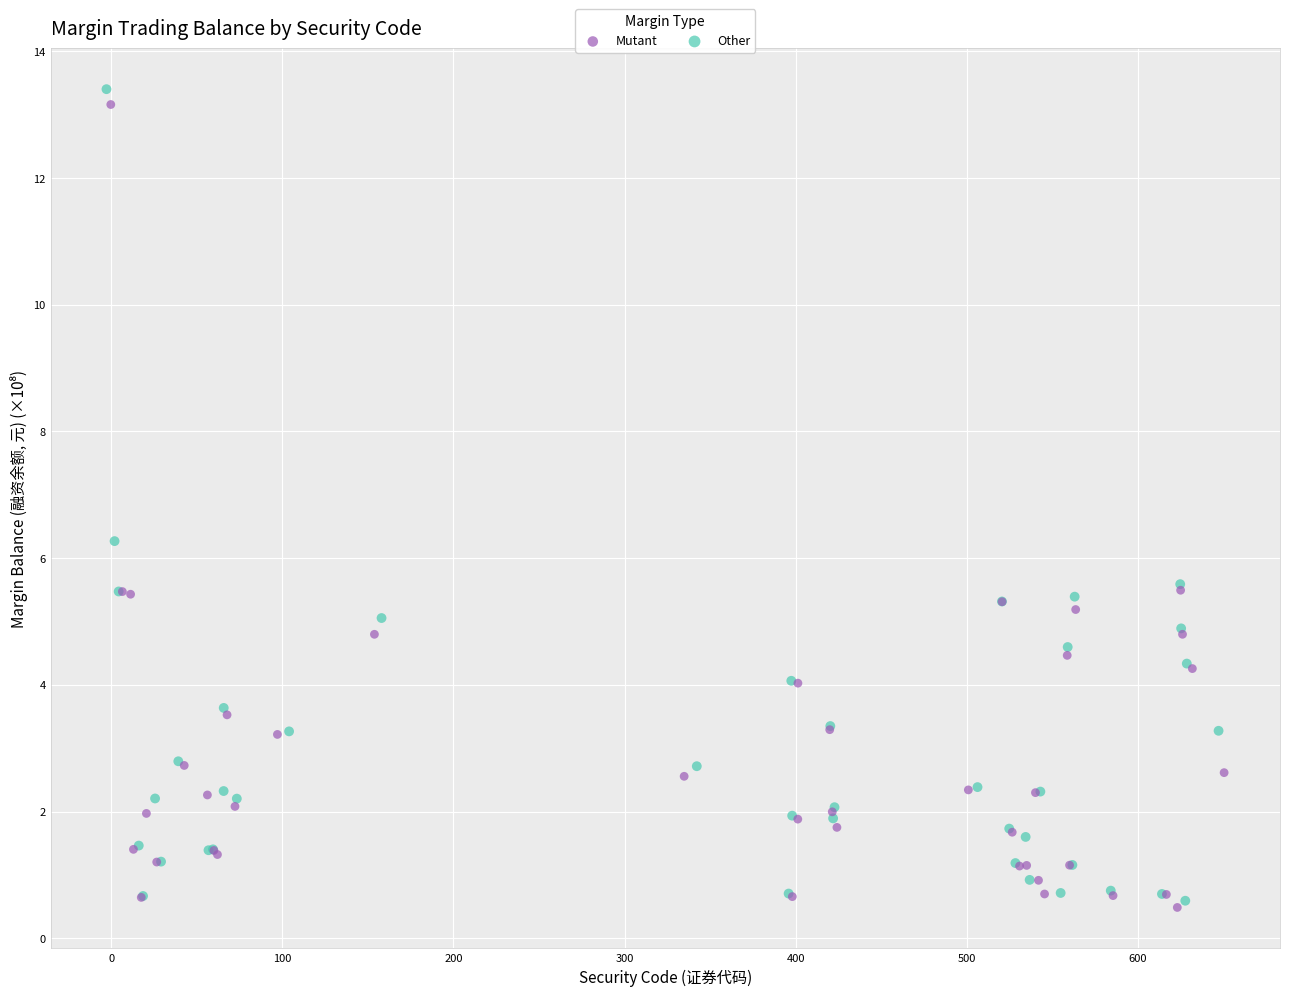

What are all the series names shown in the legend?

Mutant, Other